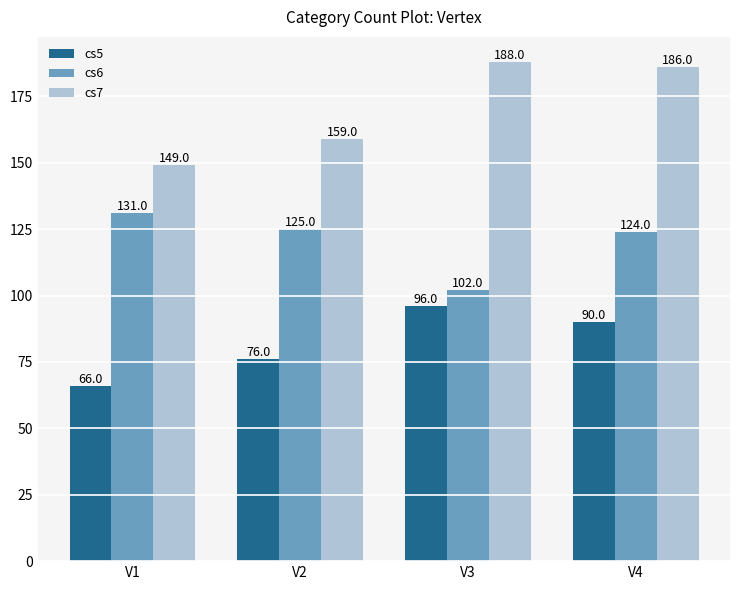

Between V1 and V4, which series saw the biggest shift?

cs7